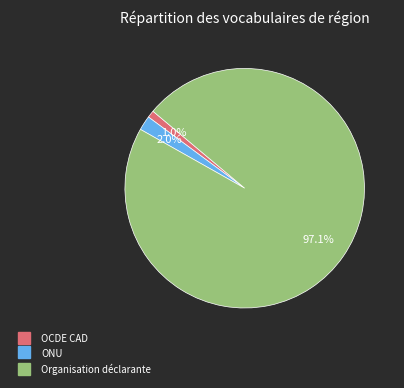

Which slice is the largest?

Organisation déclarante